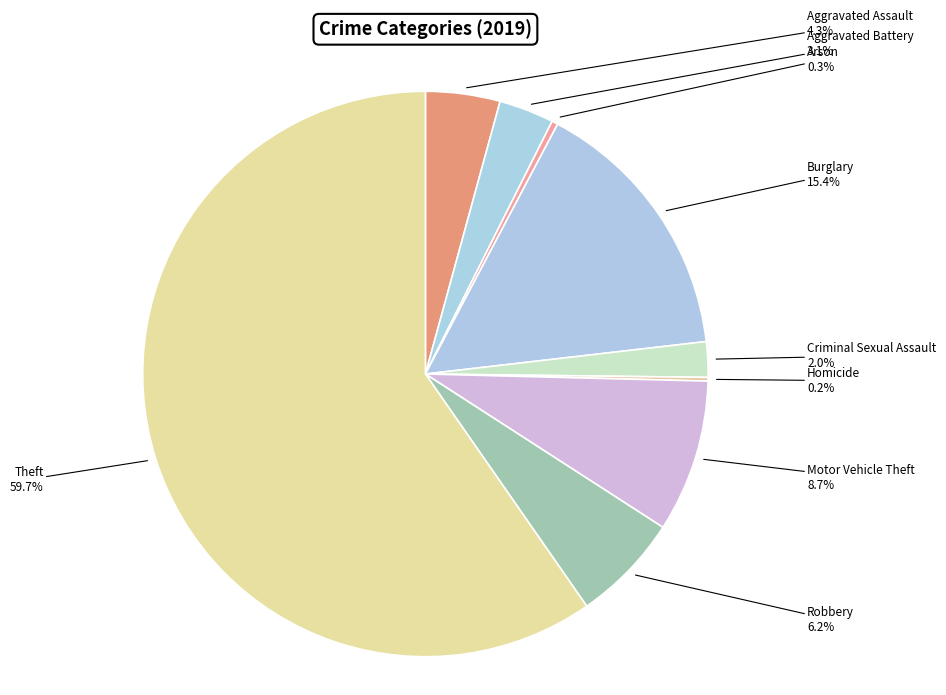

Does any single category account for the majority?

Yes